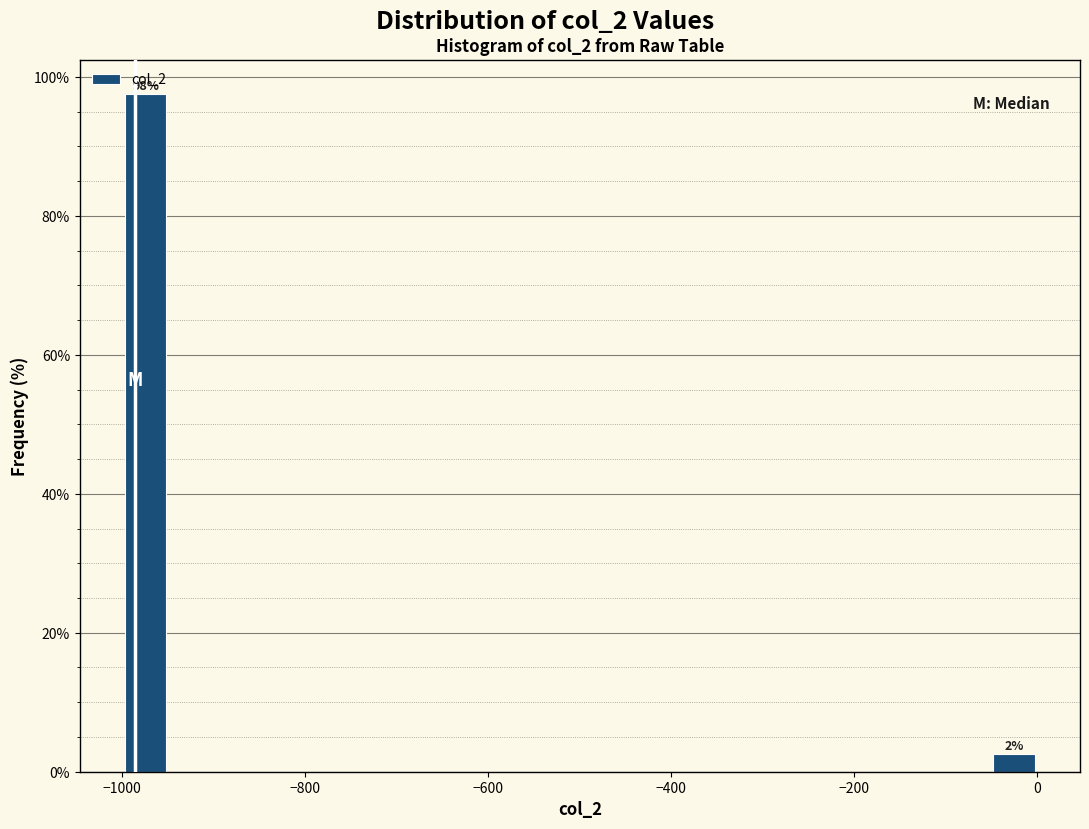

Around what value on the x-axis is the tallest bar? Give the approximate position of its centre, as read against the axis.

-980